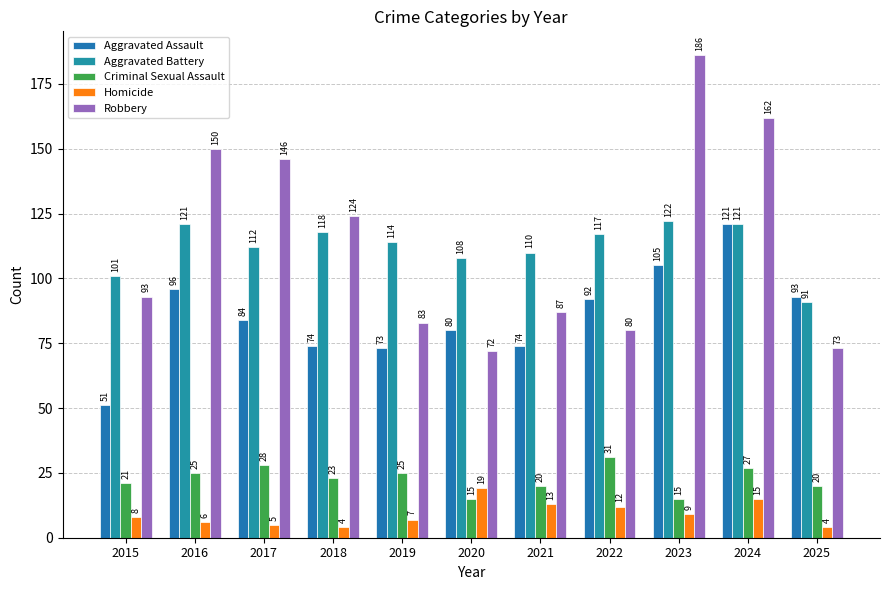

What is the difference between the Aggravated Battery values at 2021 and 2023?

12